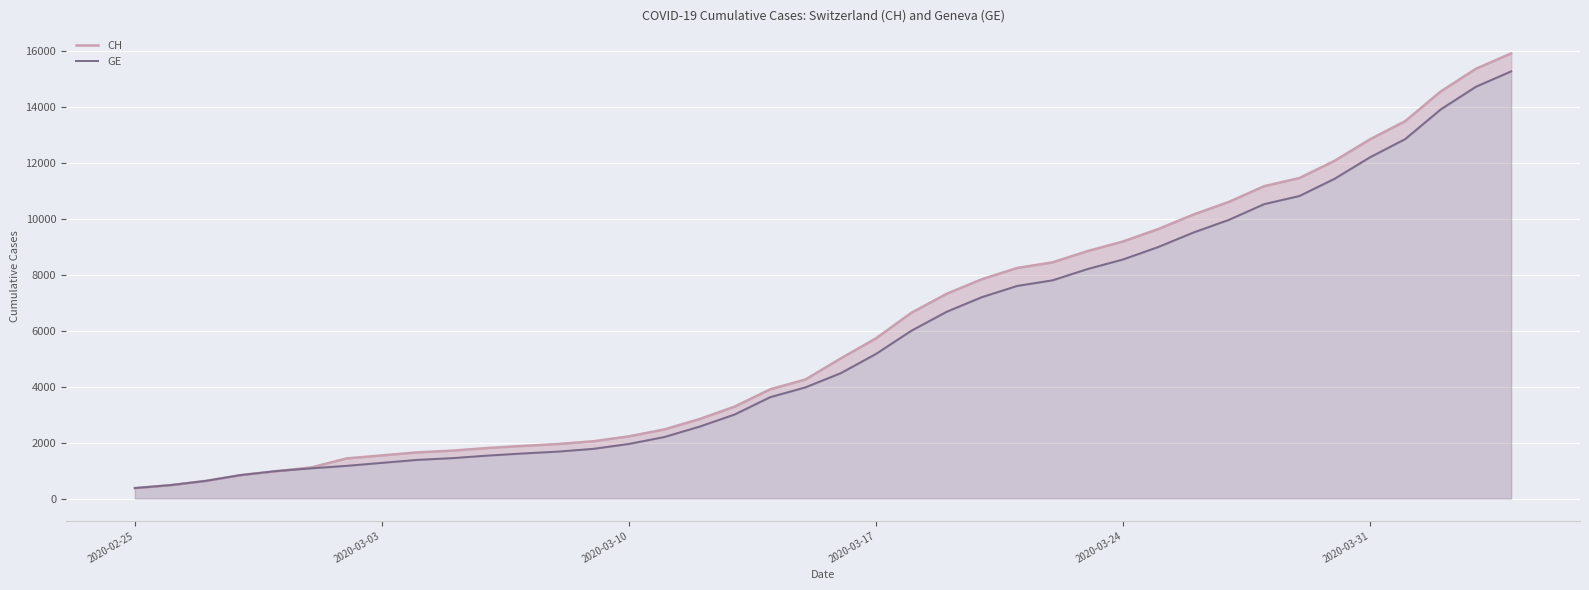

Where does the GE series first go above 4485?

2020-03-17